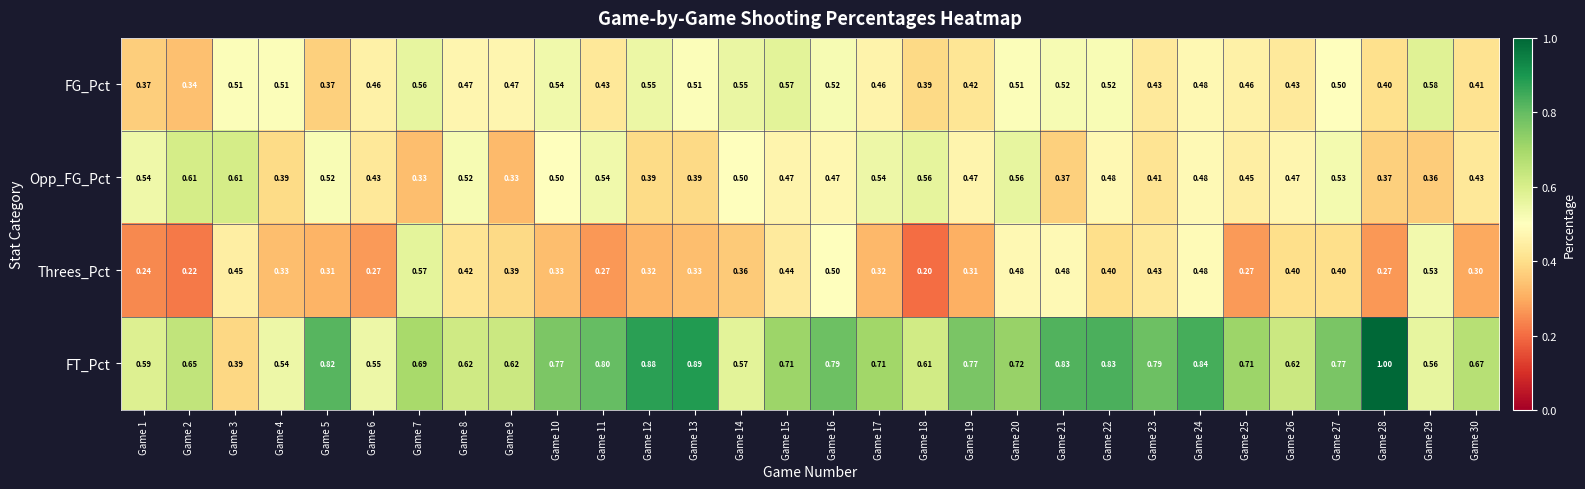

Is the value of FG_Pct at Game 15 greater than the value of FT_Pct at Game 1?

No